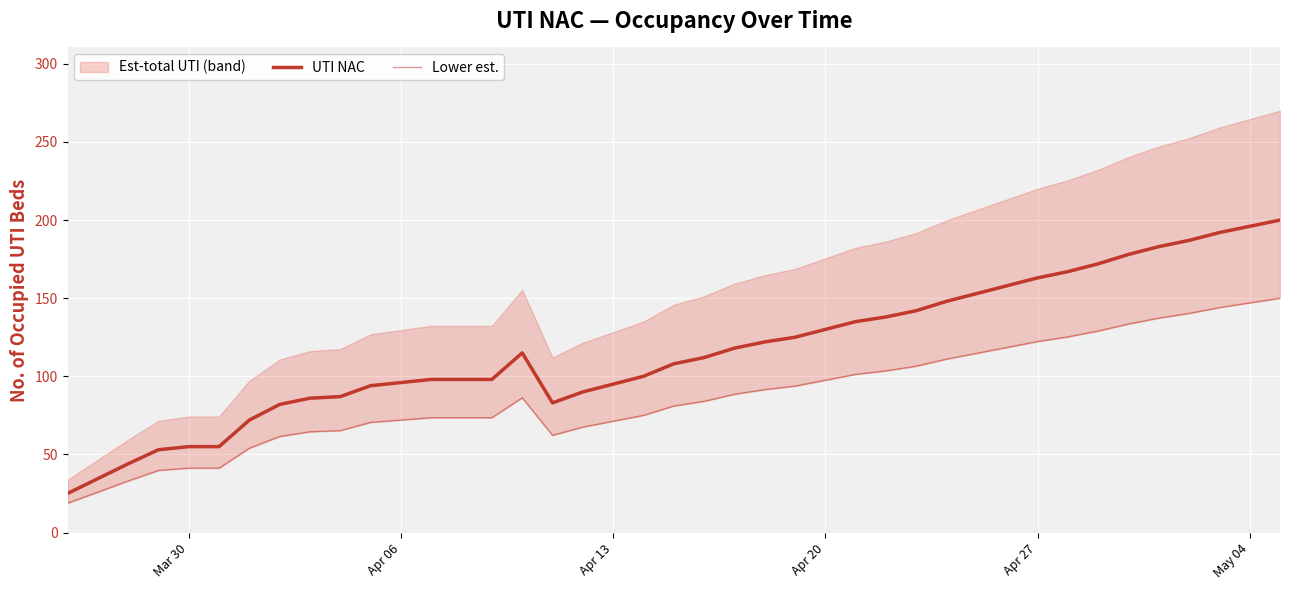

Which series has the widest spread of values?

UTI NAC